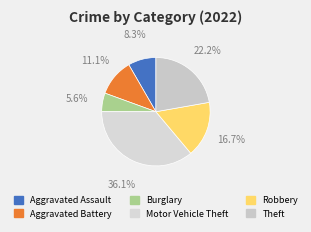

Is there a majority slice in this chart?

No